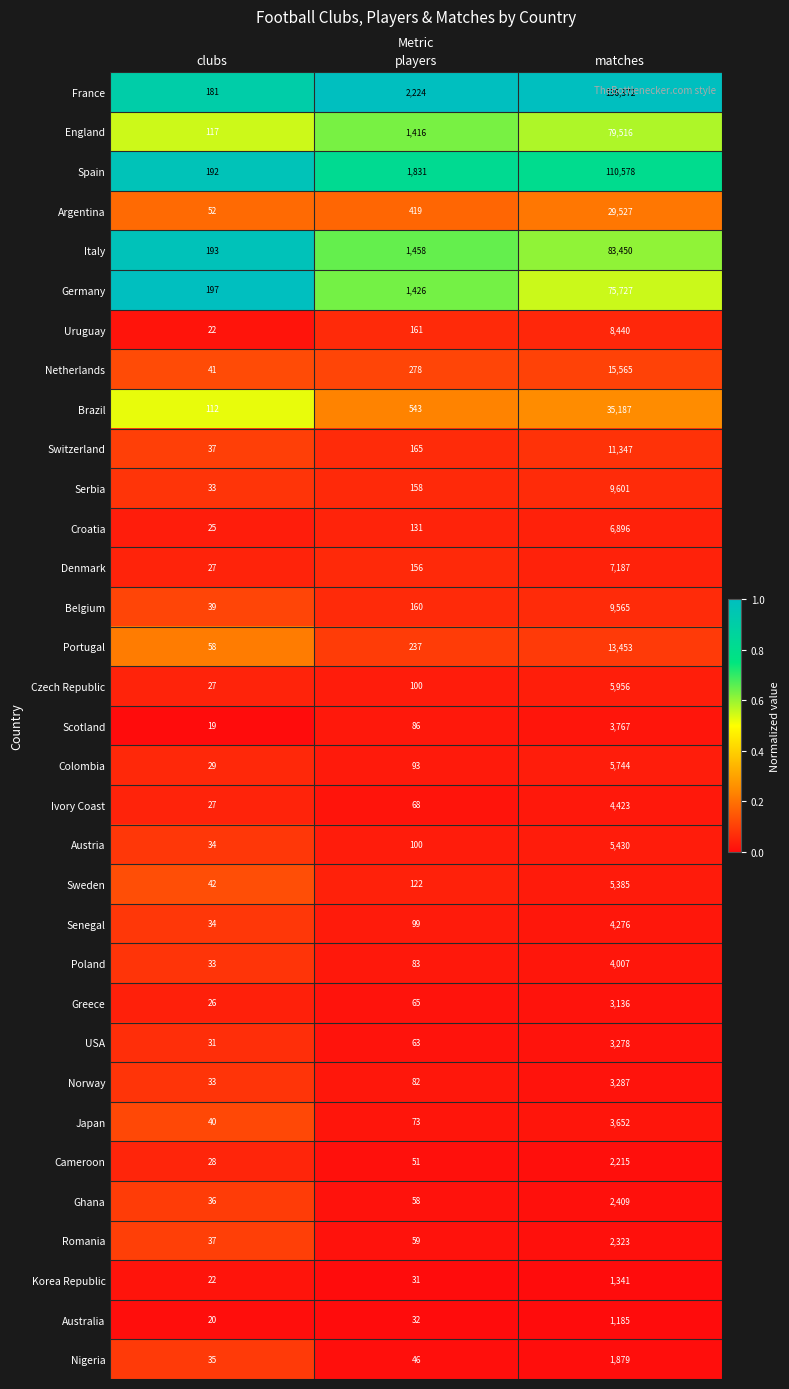

At which category is the sum across all series the highest?

matches